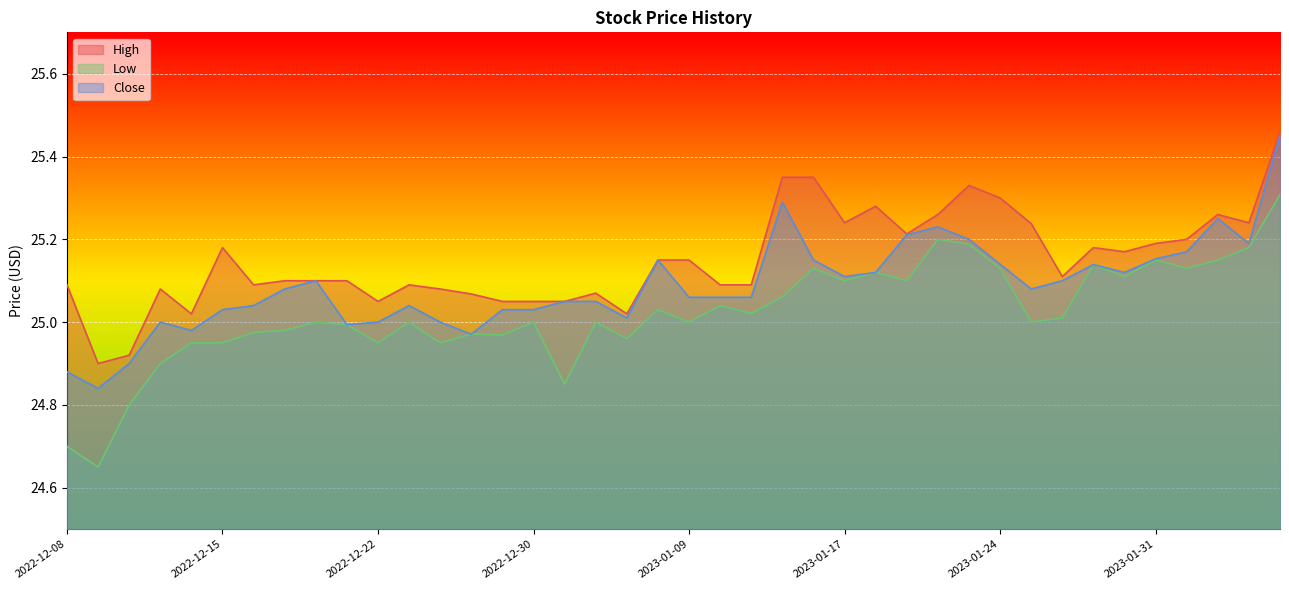

True or false: Low and Close intersect in this chart.

False